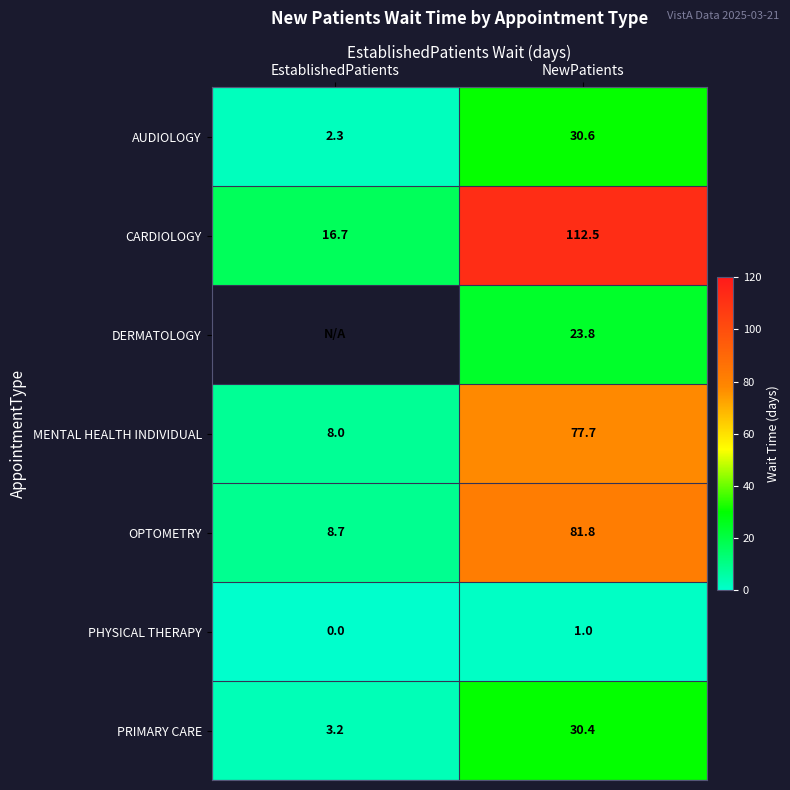

List the labels in order of OPTOMETRY value, smallest first.

EstablishedPatients, NewPatients